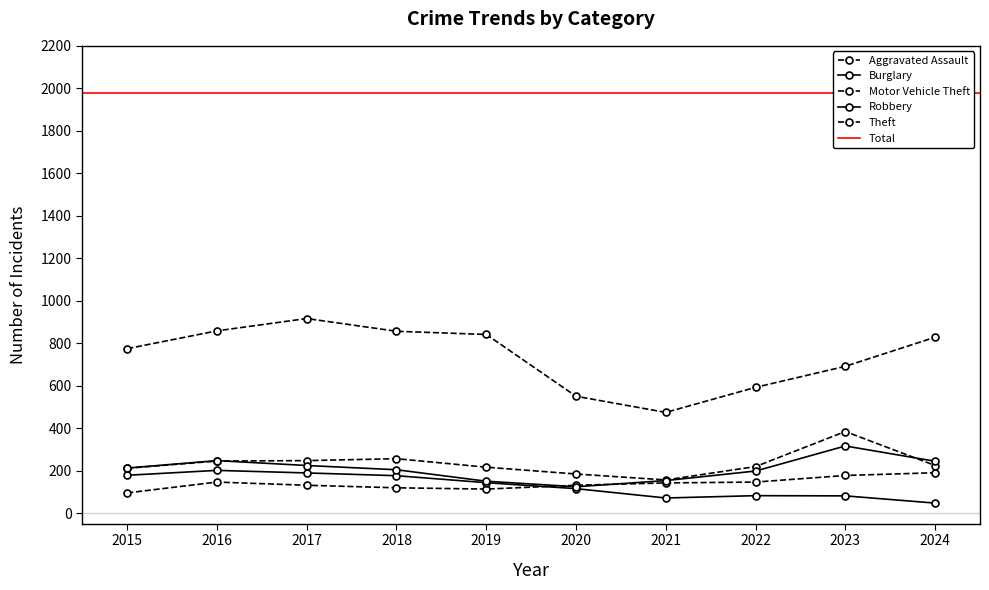

At which category is the sum across all series the highest?

2017